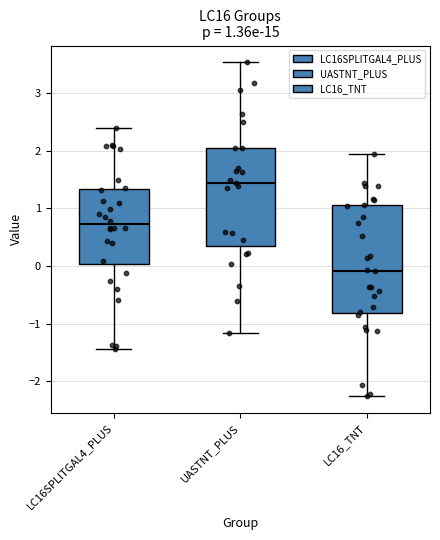

Which box has the lowest median line?

LC16_TNT